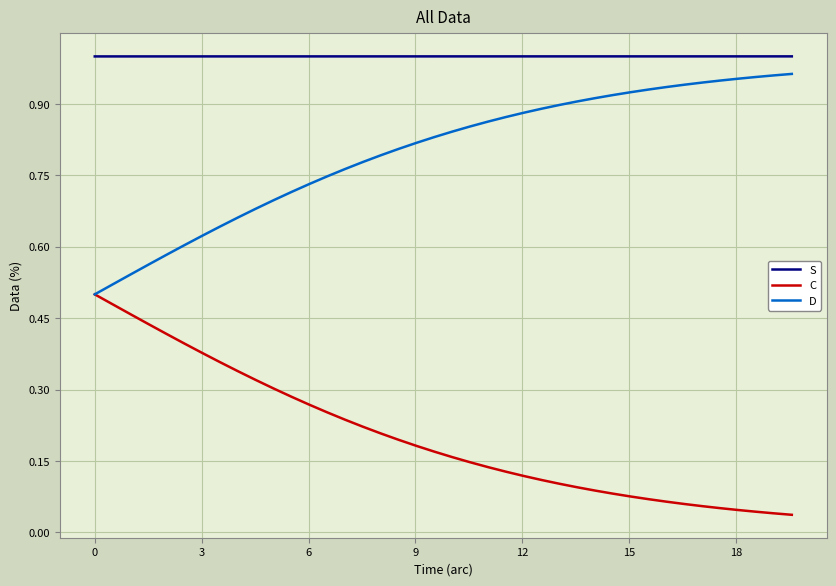

Which series has the largest total across all categories?

S